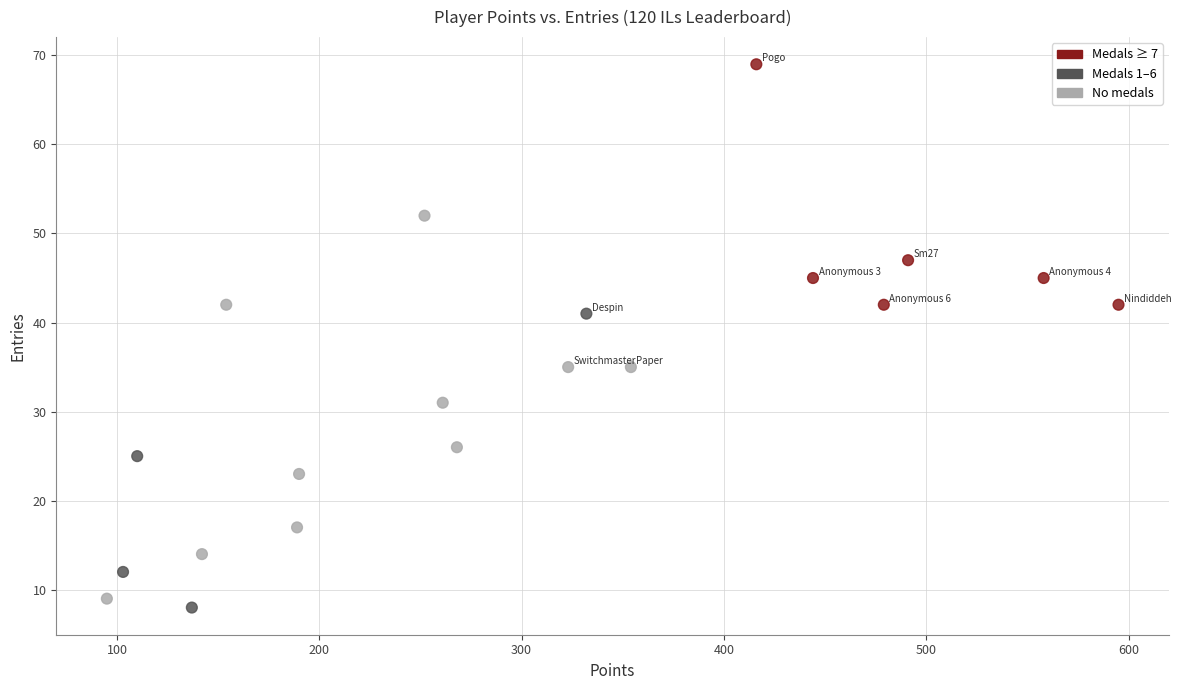

What is the range of Y values (max minus min)?

61